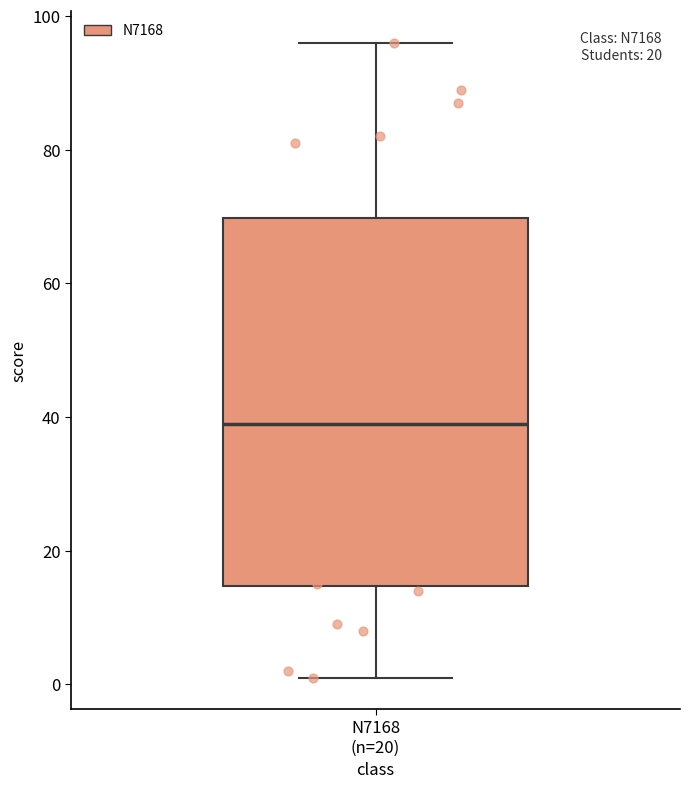

Read this box plot against the y-axis: the position of the median line, the range covered by the box, and the ends of both whiskers. The values are not printed on the chart, so give them approximately, as read against the axis.

median 40, box 14 to 70, whiskers 2 to 96